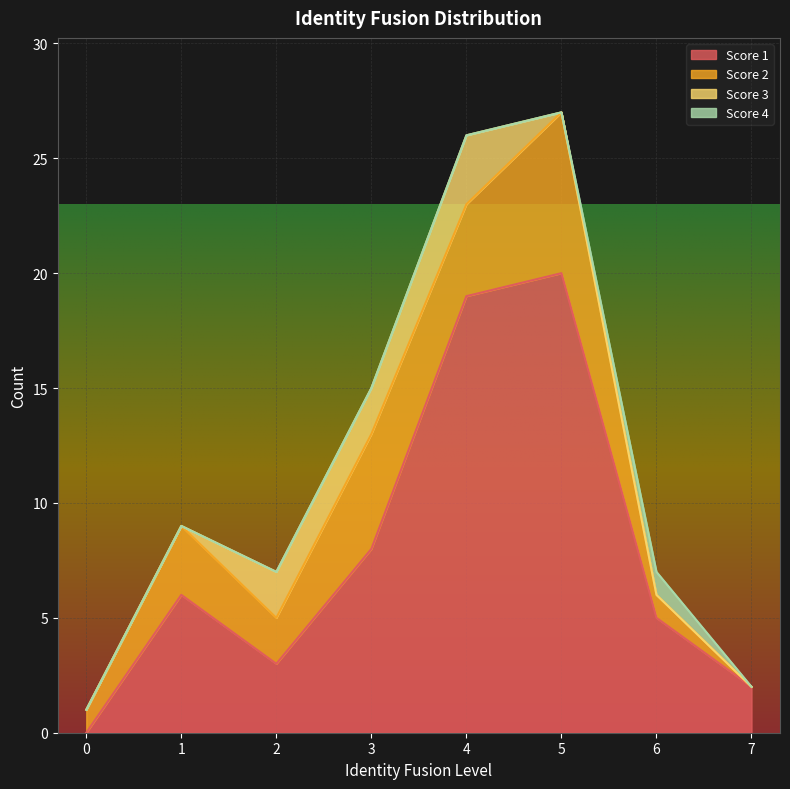

Reading left to right, what are all the values shown in this chart?

Score 1: 0	6	3	8	19	20	5	2
Score 2: 1	3	2	5	4	7	1	0
Score 3: 0	0	2	2	3	0	0	0
Score 4: 0	0	0	0	0	0	1	0